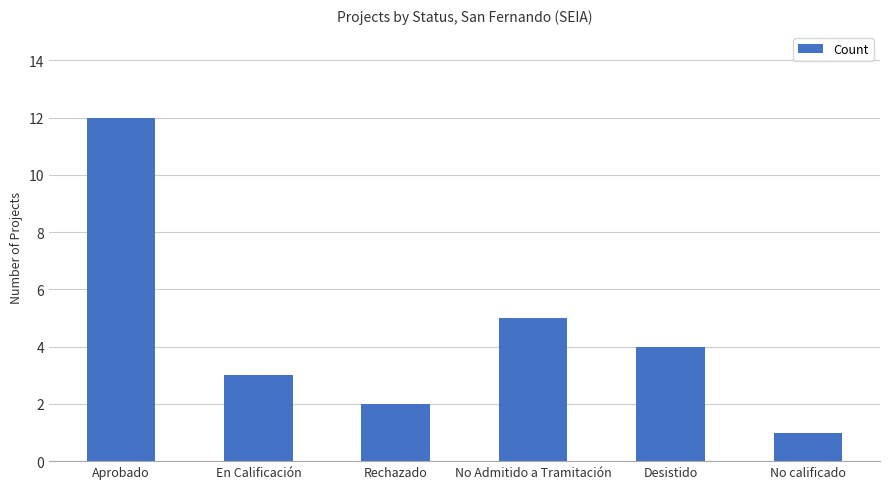

What is the minimum value shown in the chart?

1